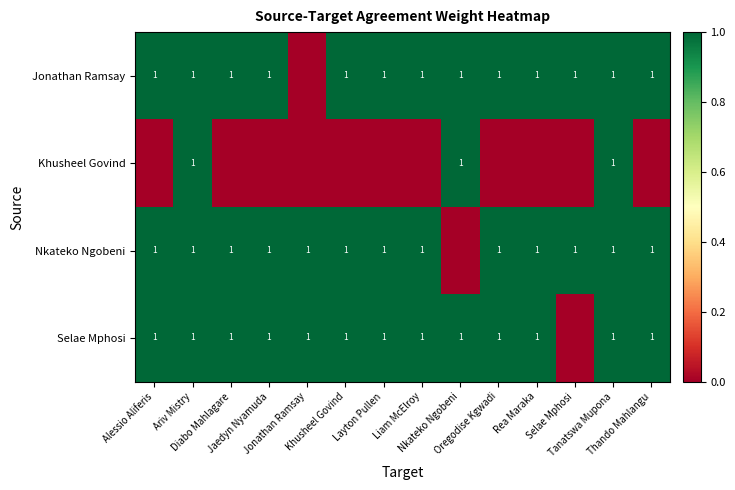

Is the value of Selae Mphosi at Diabo Mahlagare greater than the value of Jonathan Ramsay at Oregodise Kgwadi?

No